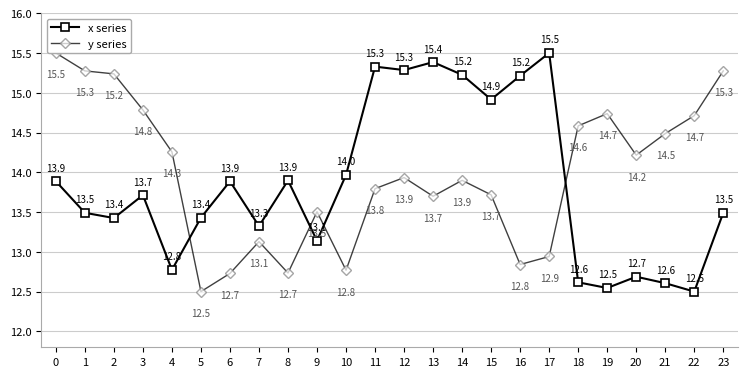

Where do y series and x series first cross each other?

4 and 5